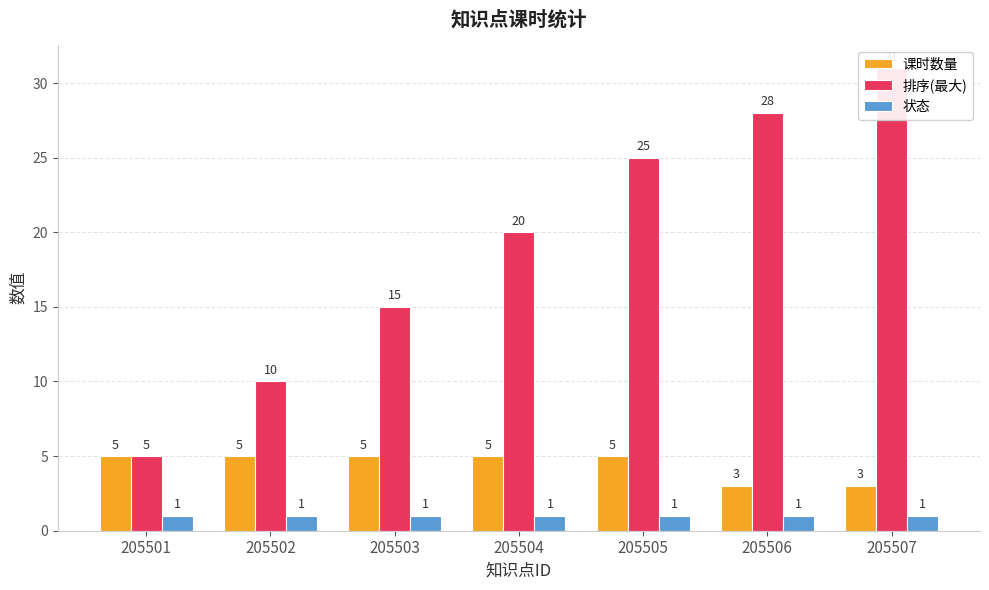

What is the difference between the maximum and minimum values in the 排序(最大) series?

26